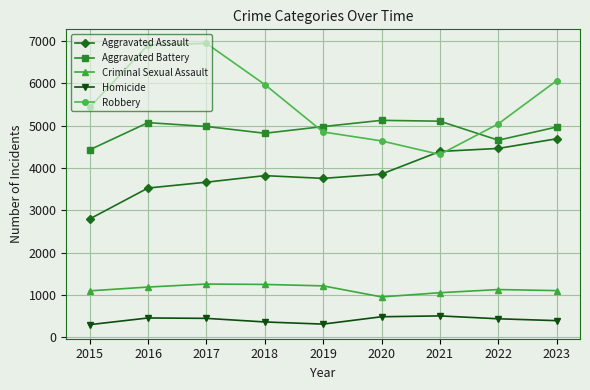

How many distinct data groups are displayed?

5